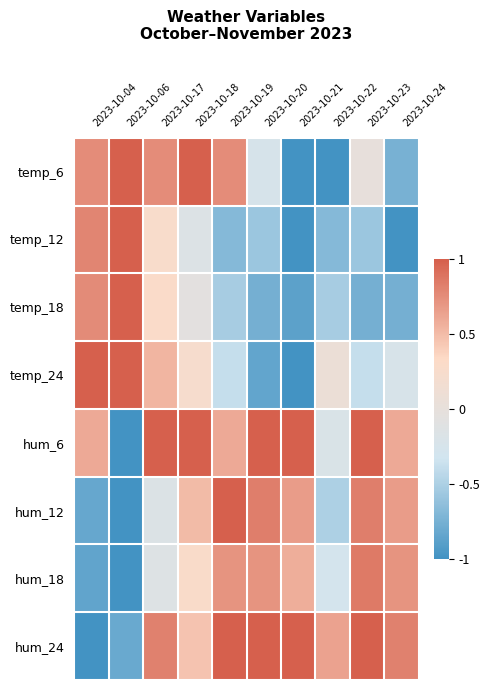

What is the difference between the highest and lowest values at 2023-10-18?

1.2